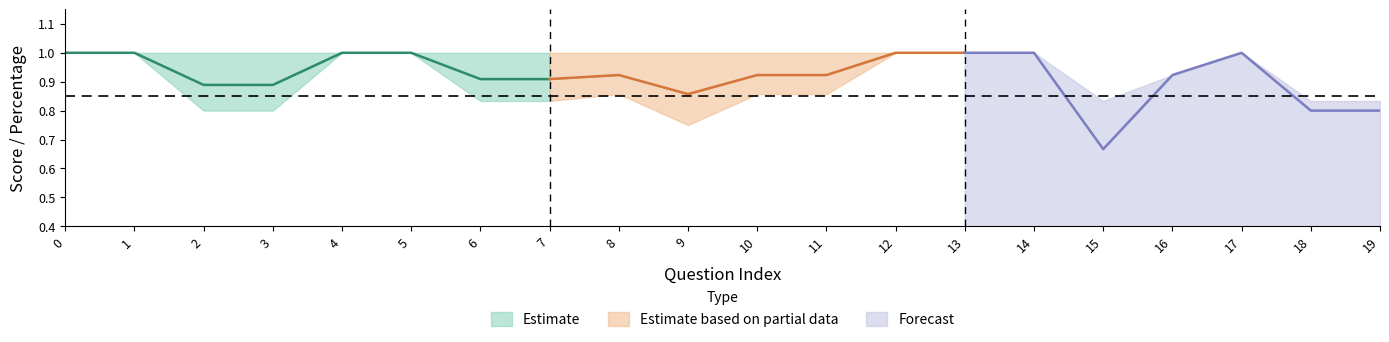

What is the maximum value for Estimate?

1.0